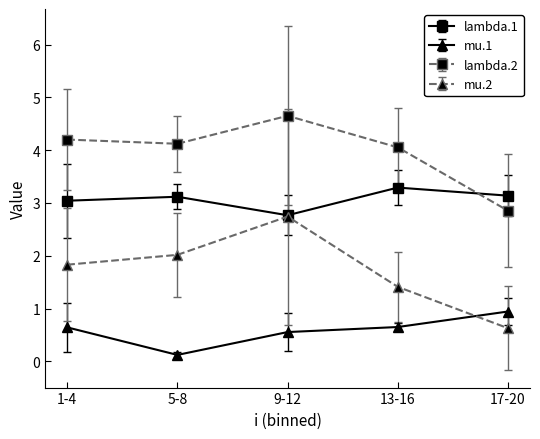

How many lines are shown in the chart?

4